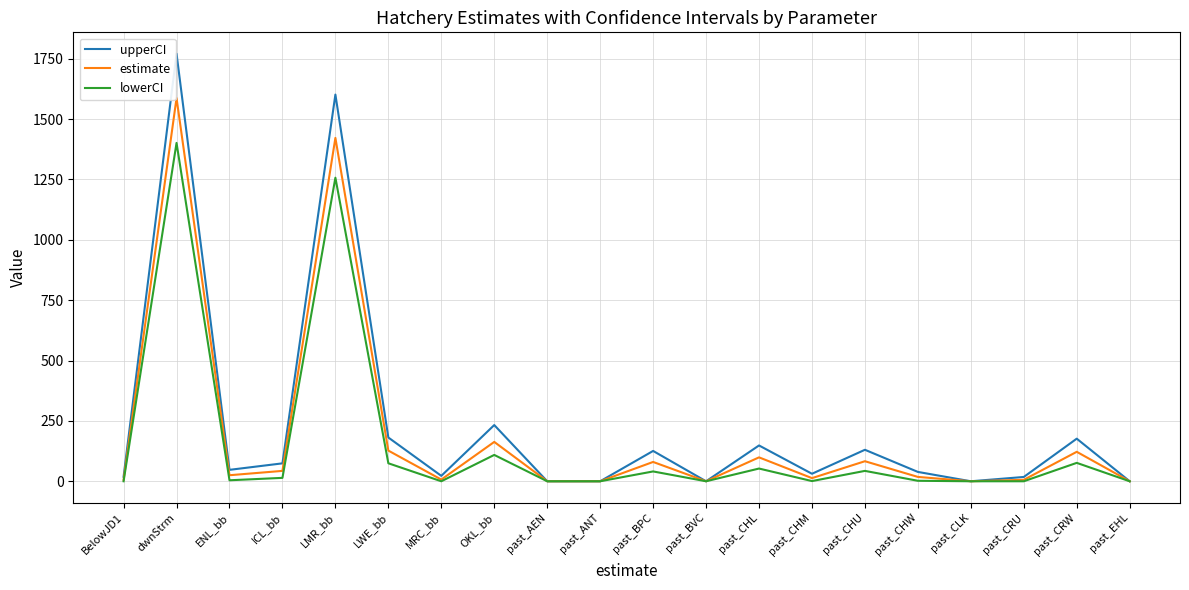

The upperCI series shows 130.4 at past_CHU. True or false?

True